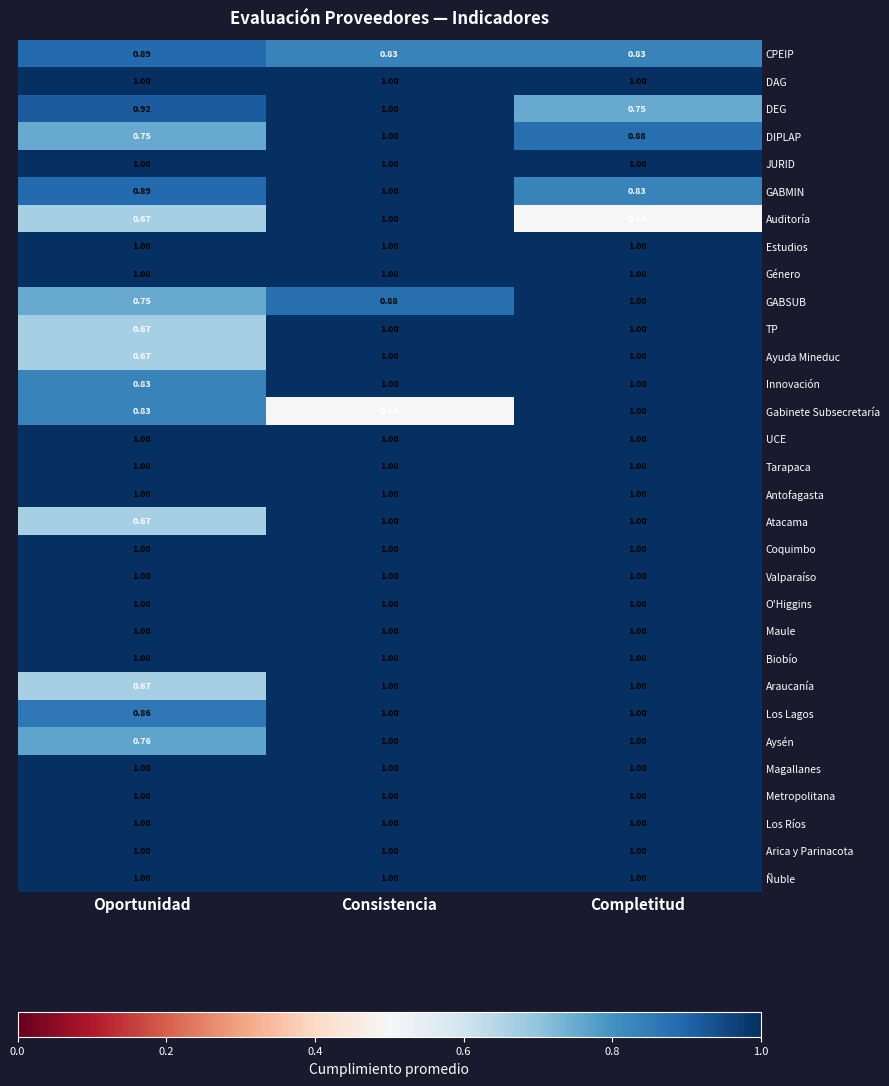

At which category is the sum across all series the highest?

Consistencia